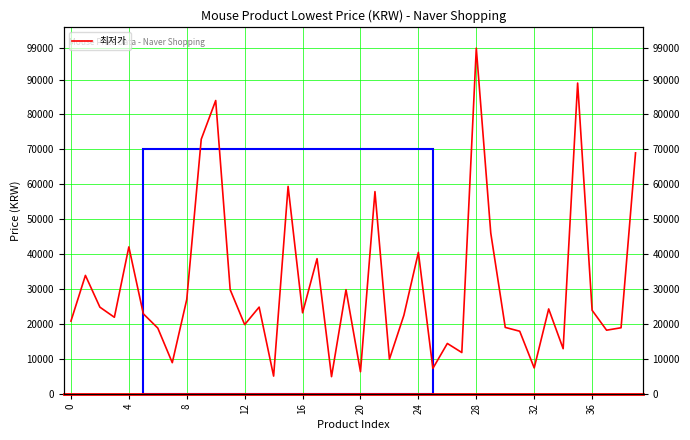

What is the greatest value displayed?

99000